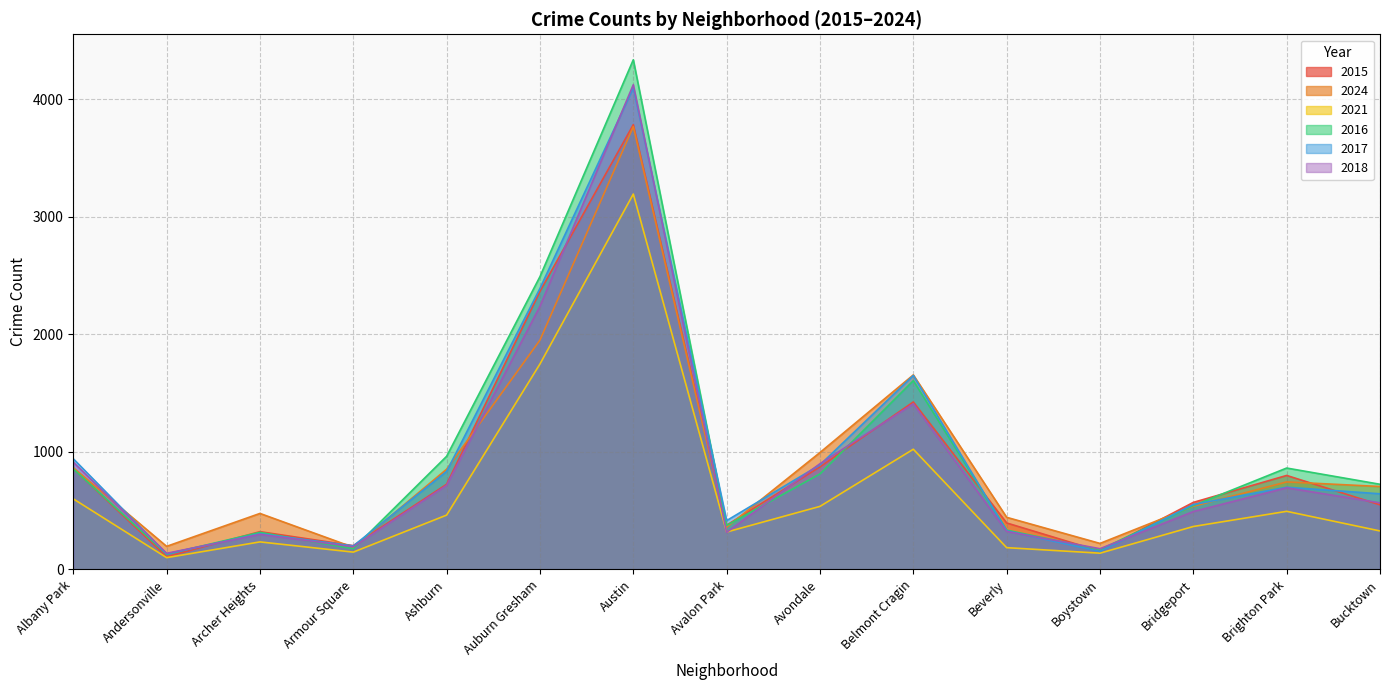

What is the total value across all series at Austin?

23290